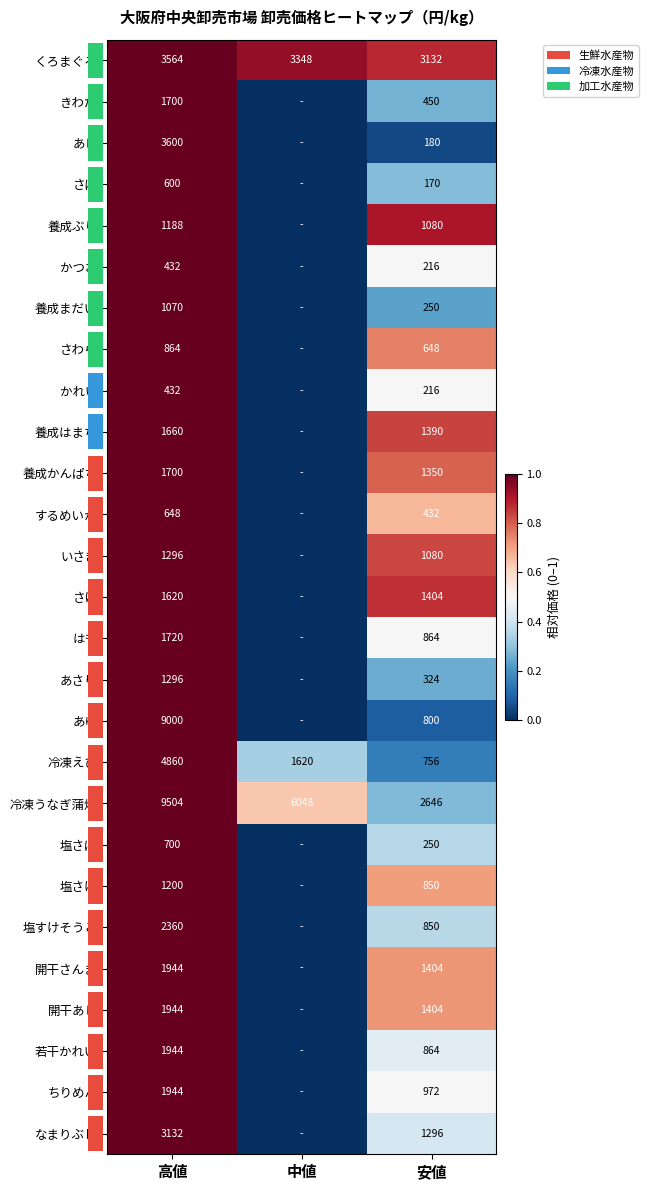

At how many categories does at least one series exceed 0?

3